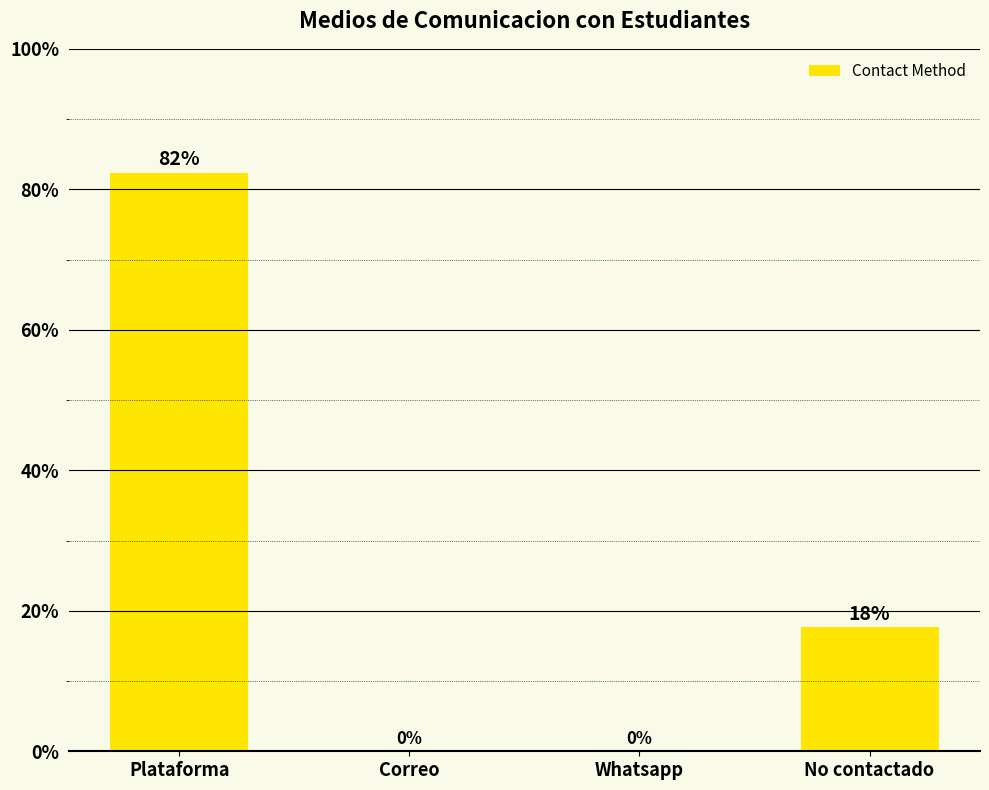

Which has a higher value, Correo or No contactado?

No contactado